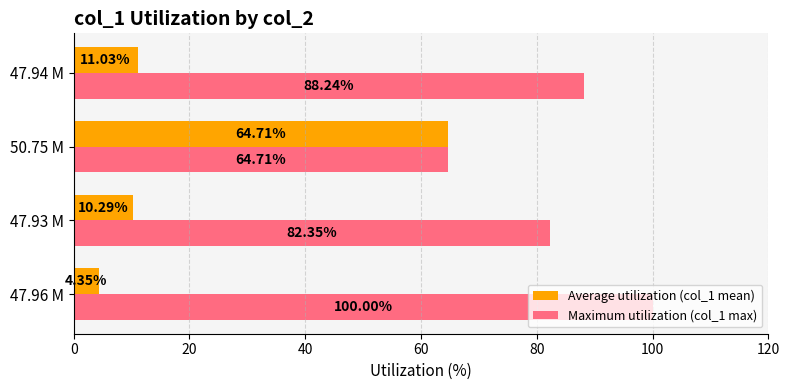

List the labels in order of Maximum utilization (col_1 max) value, largest first.

47.96 M, 47.94 M, 47.93 M, 50.75 M